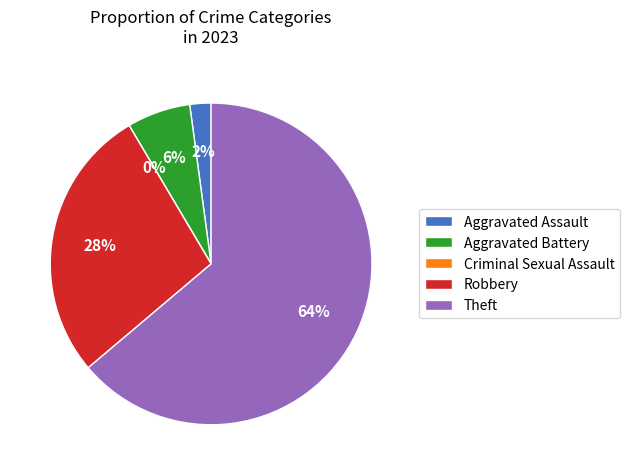

To the nearest percent, what is the combined percentage of Theft and Criminal Sexual Assault?

64%